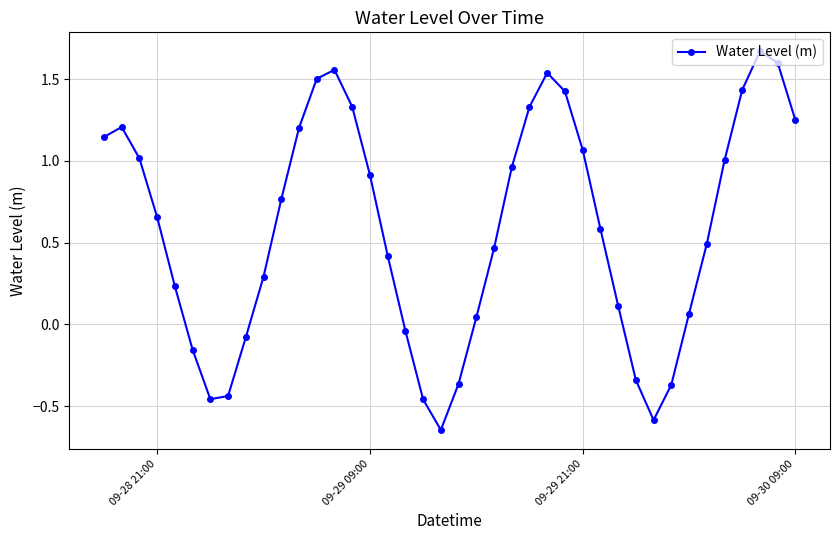

How many values are below zero?

11